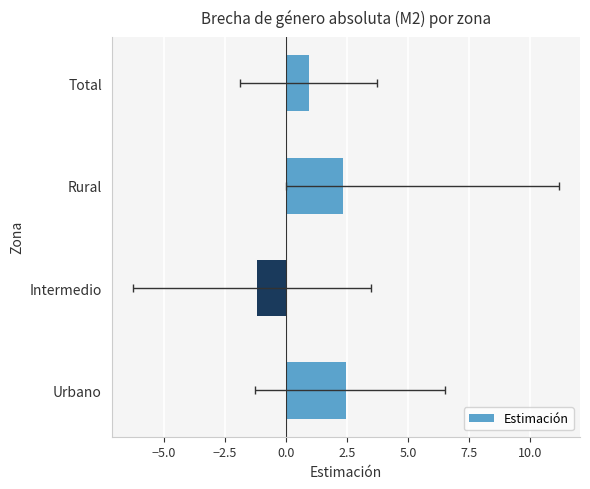

Reading right to left, what are all the values shown in this chart?

0.9	2.3	-1.2	2.5